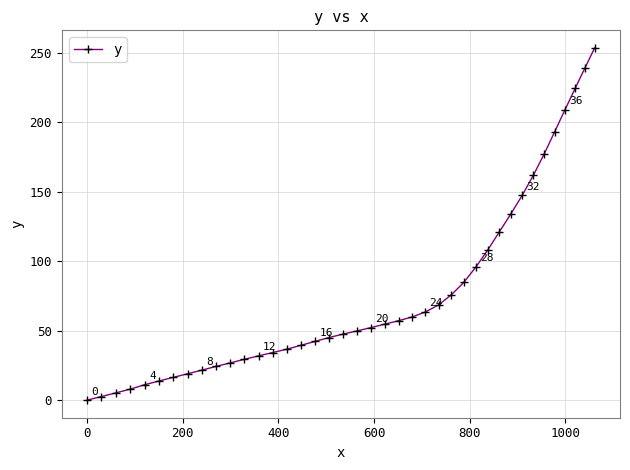

What is the value of the 33rd point from the left?

147.6